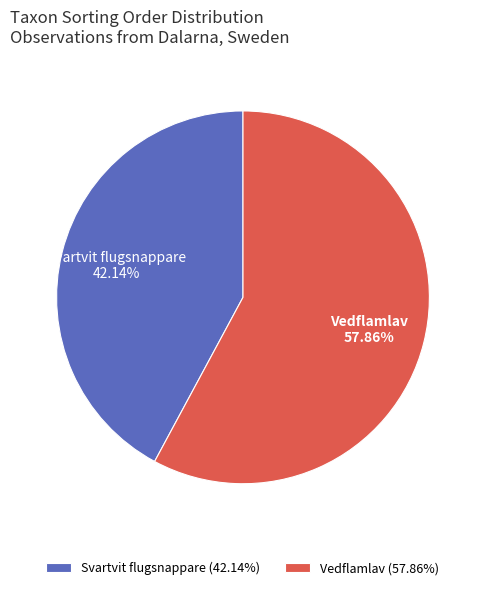

Approximately how many times larger is the value at Svartvit flugsnappare (42.14%) compared to Vedflamlav (57.86%)?

0.7